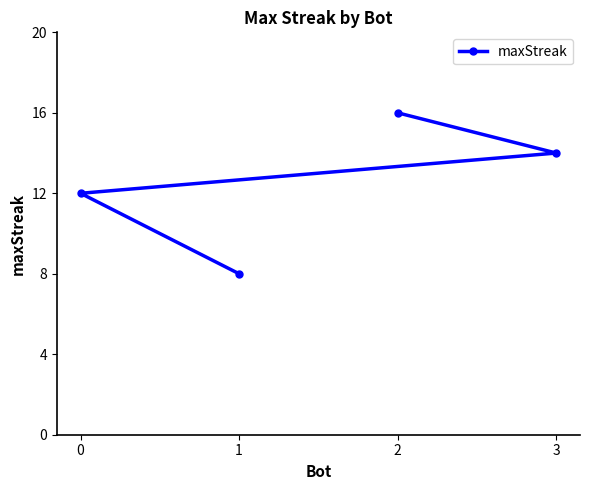

True or false: the data shows 16 at 2.

True